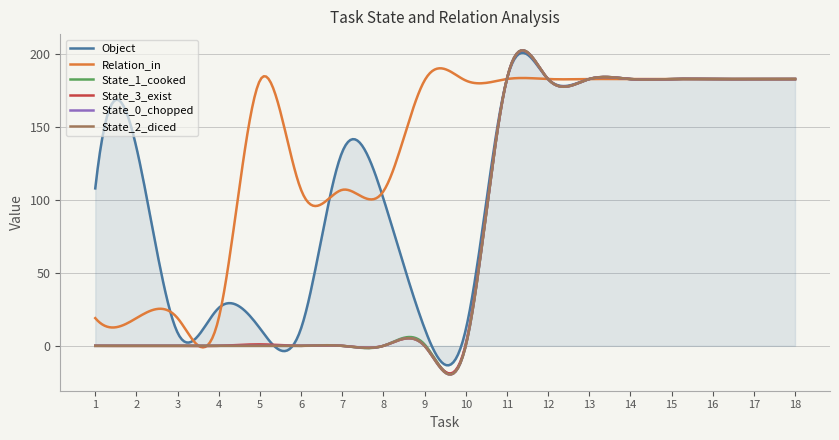

Is this an area chart (filled region under the line)?

Yes